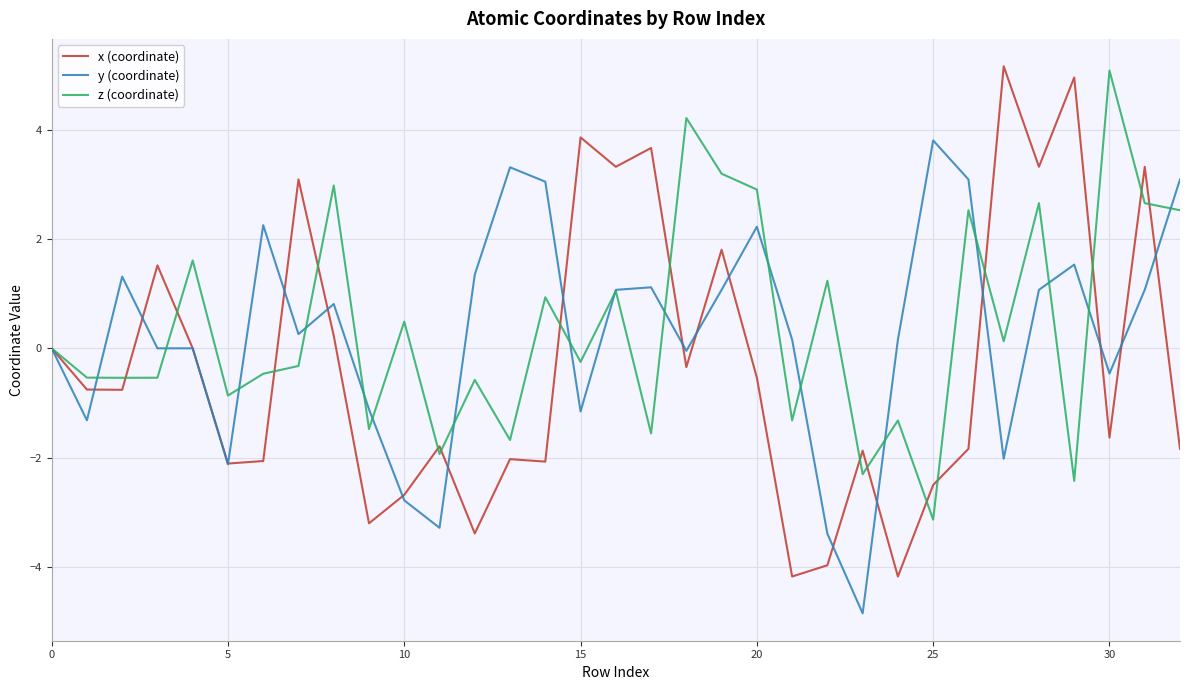

Which series has the largest range (max minus min)?

x (coordinate)